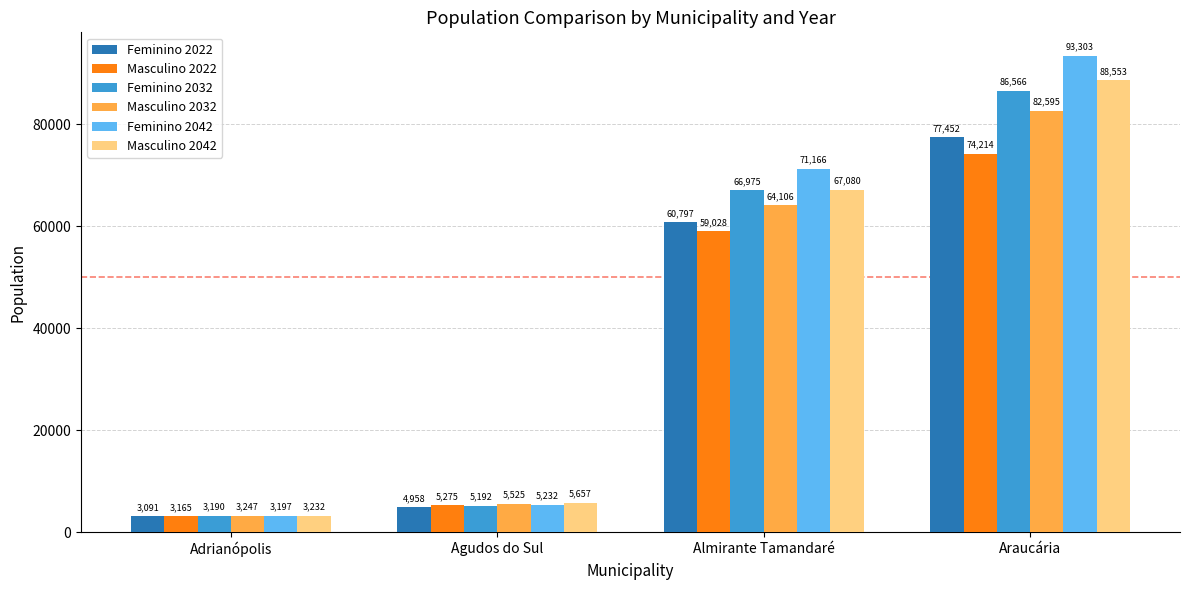

What is the sum of all Masculino 2022 values?

141682